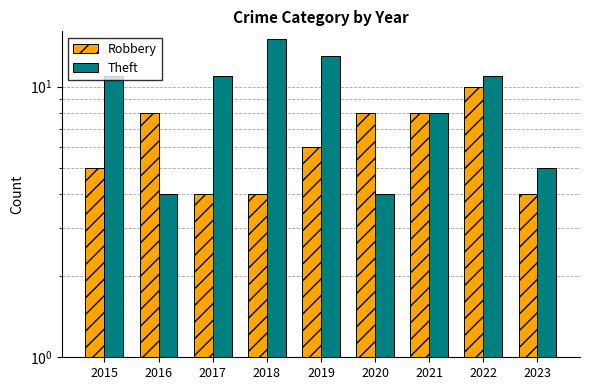

Which series changed the most between 2016 and 2020?

Robbery